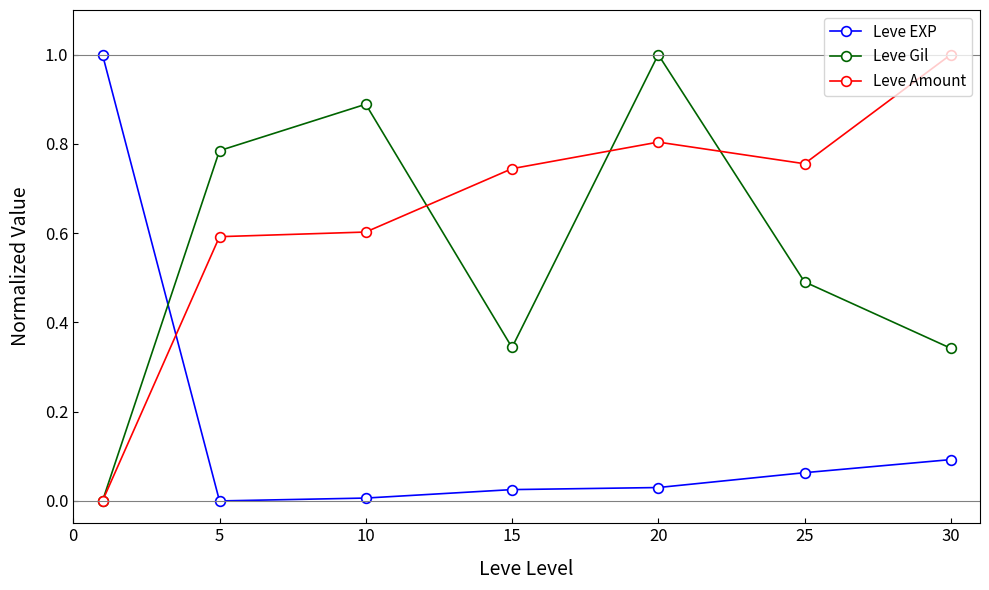

Which series has the largest total across all categories?

Leve Amount